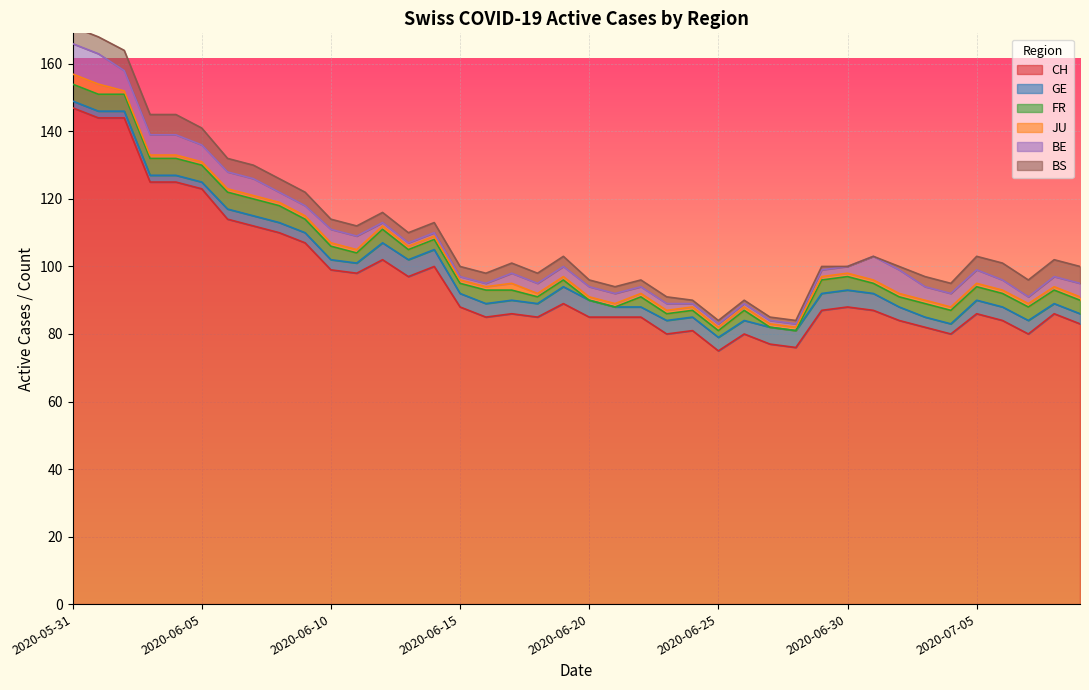

Is the value of JU at 2020-06-02 greater than the value of GE at 2020-06-18?

No